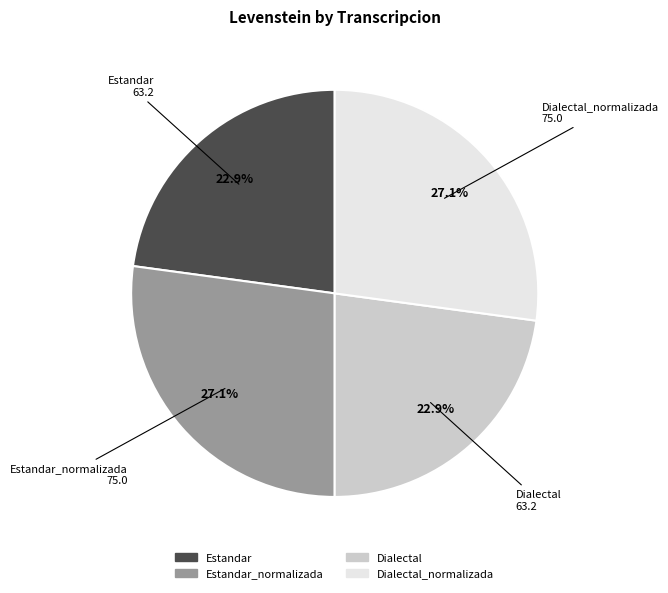

Is there any slice that represents more than half of the pie?

No